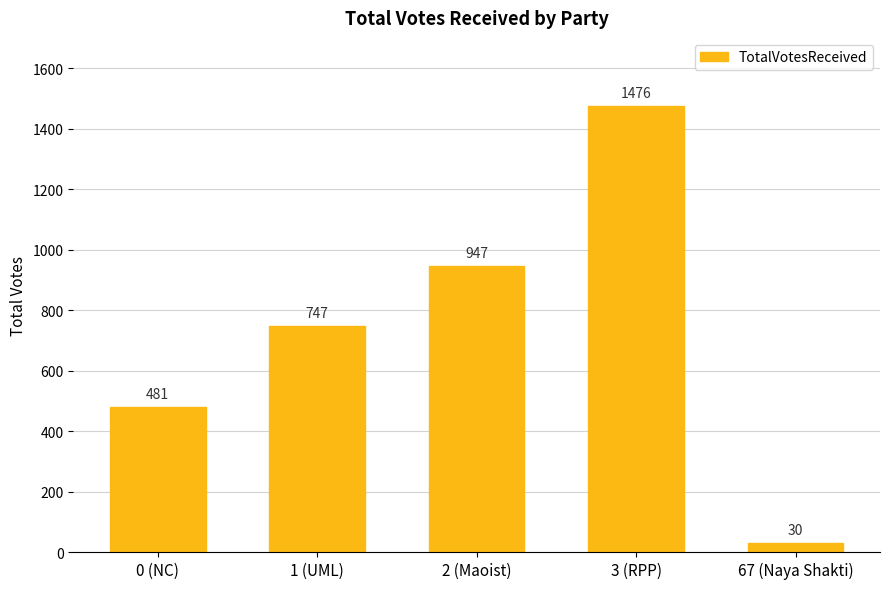

What is the sum of the values at 1 (UML) and 67 (Naya Shakti)?

777